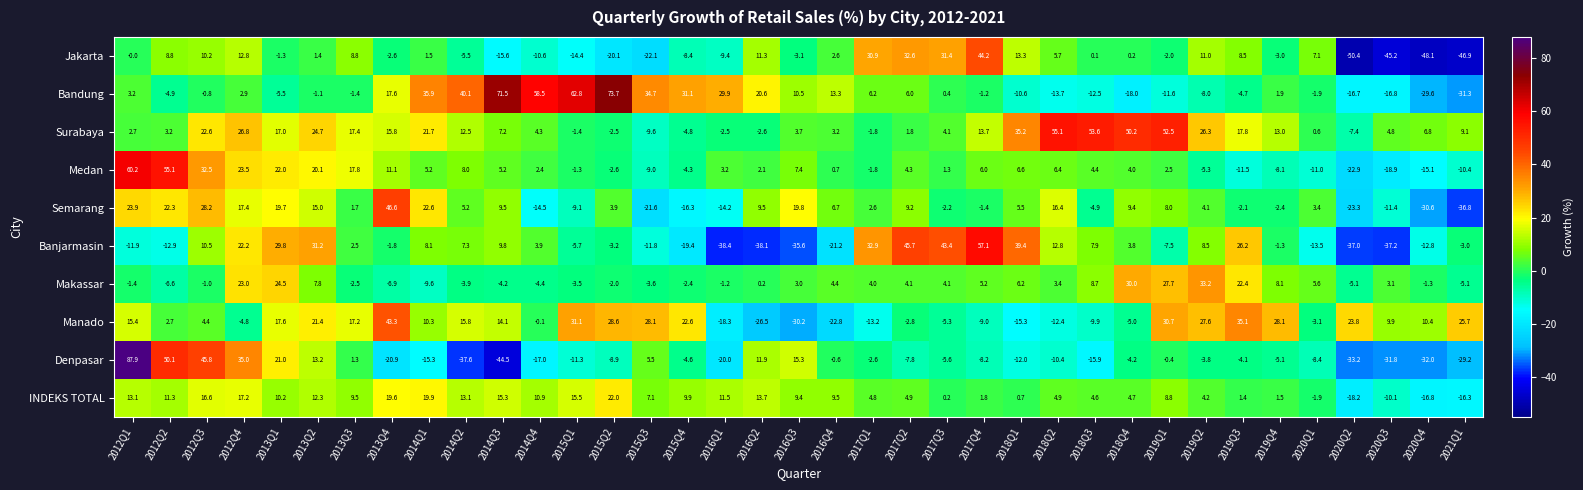

What is the smallest value displayed?

-50.4